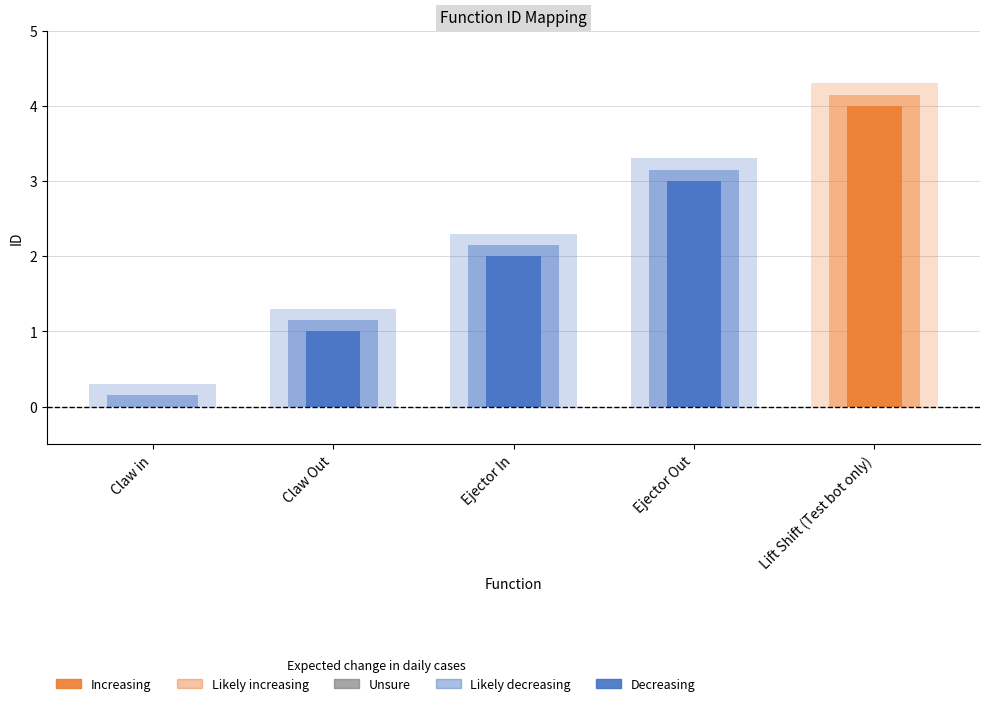

What value does the data have at Ejector Out?

3